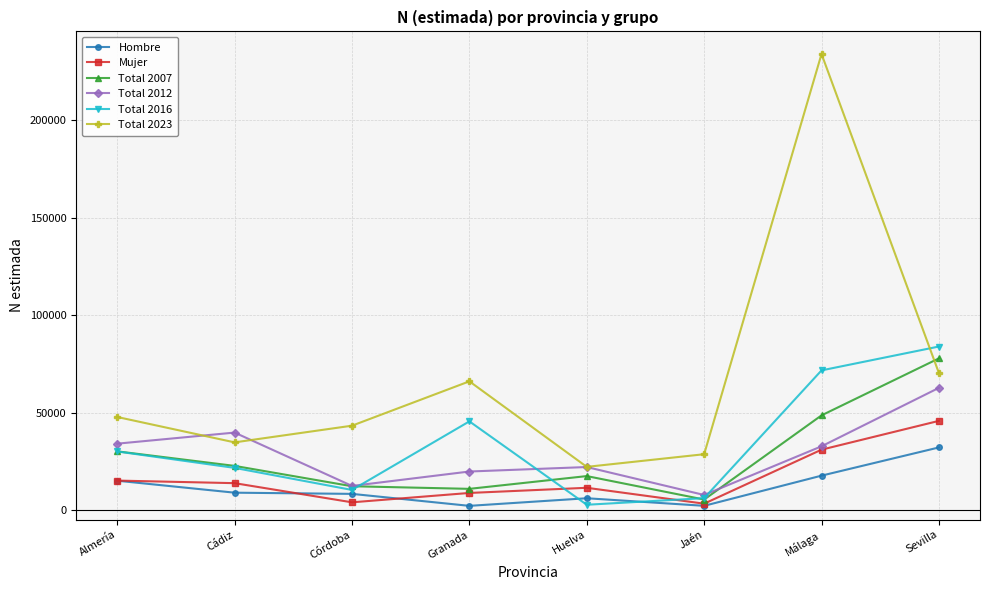

How many lines are shown in the chart?

6